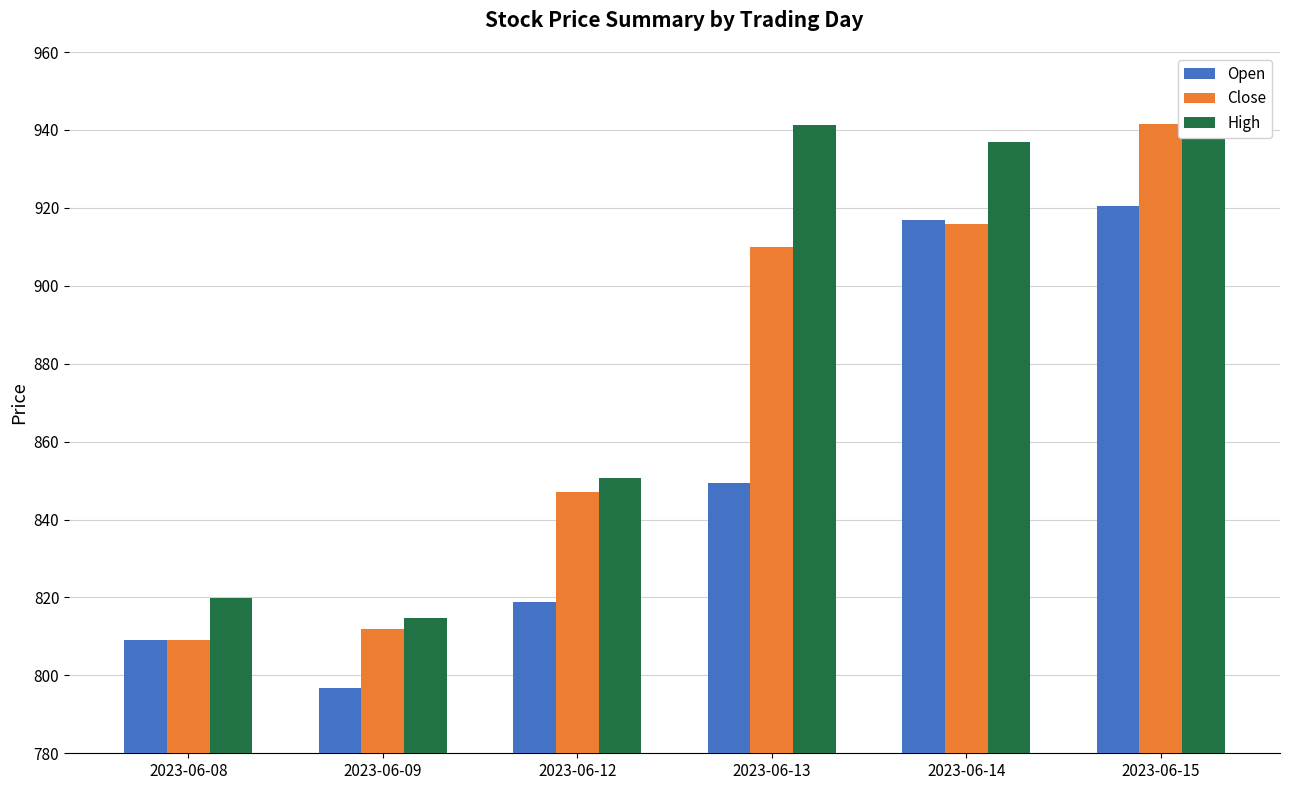

How many bars are there in each group?

3